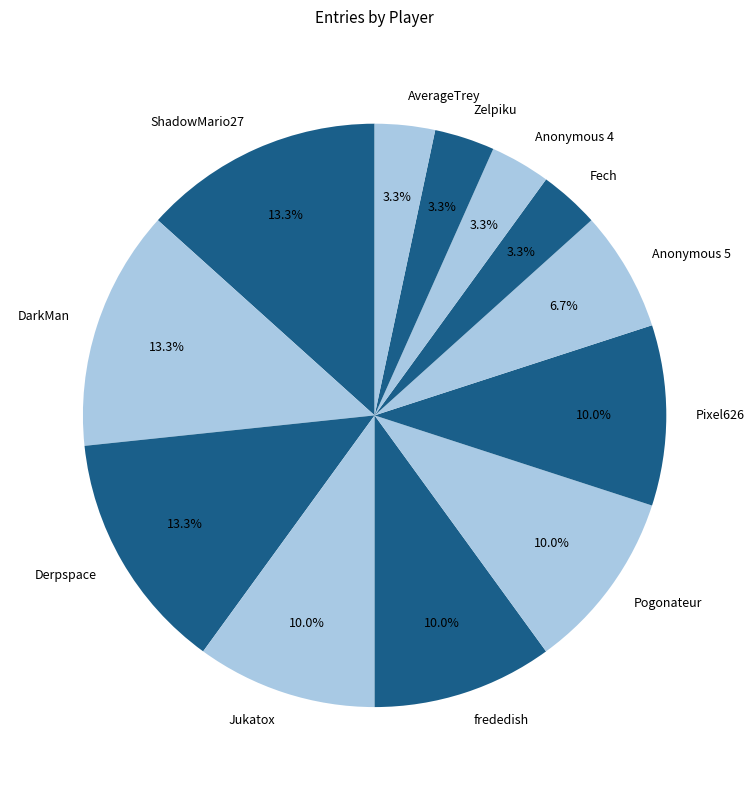

Is it true that Zelpiku is 10% of the pie?

False